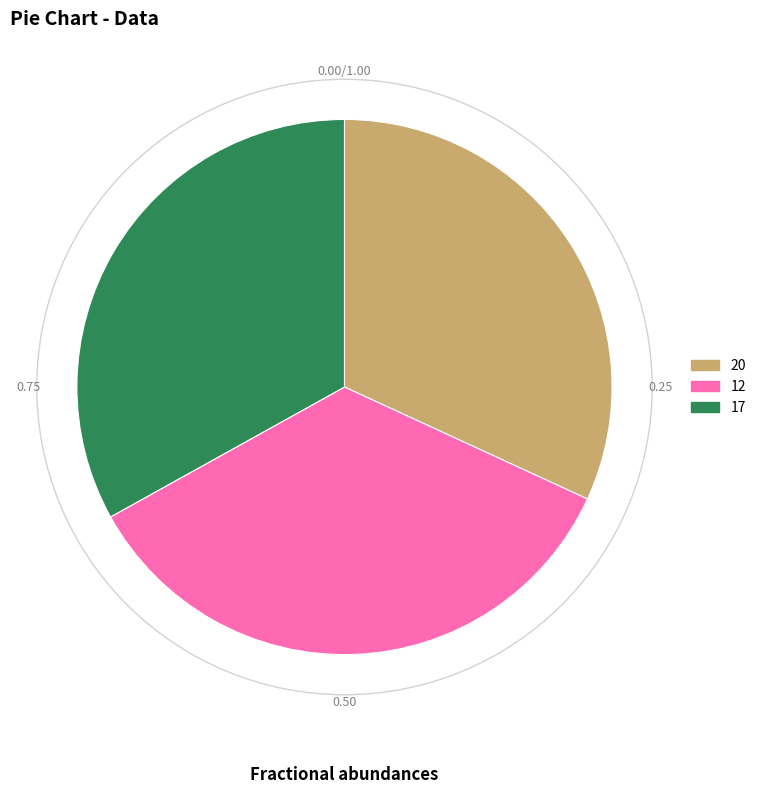

Rank the categories by value from highest to lowest.

12, 17, 20